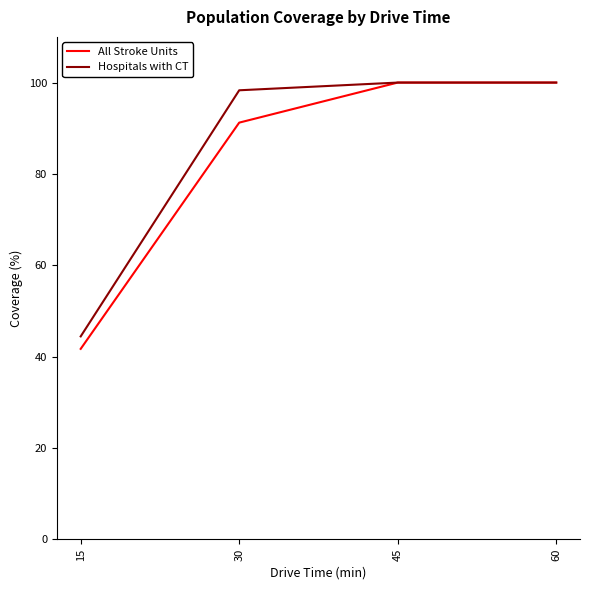

What is the maximum value shown in the chart?

100.0